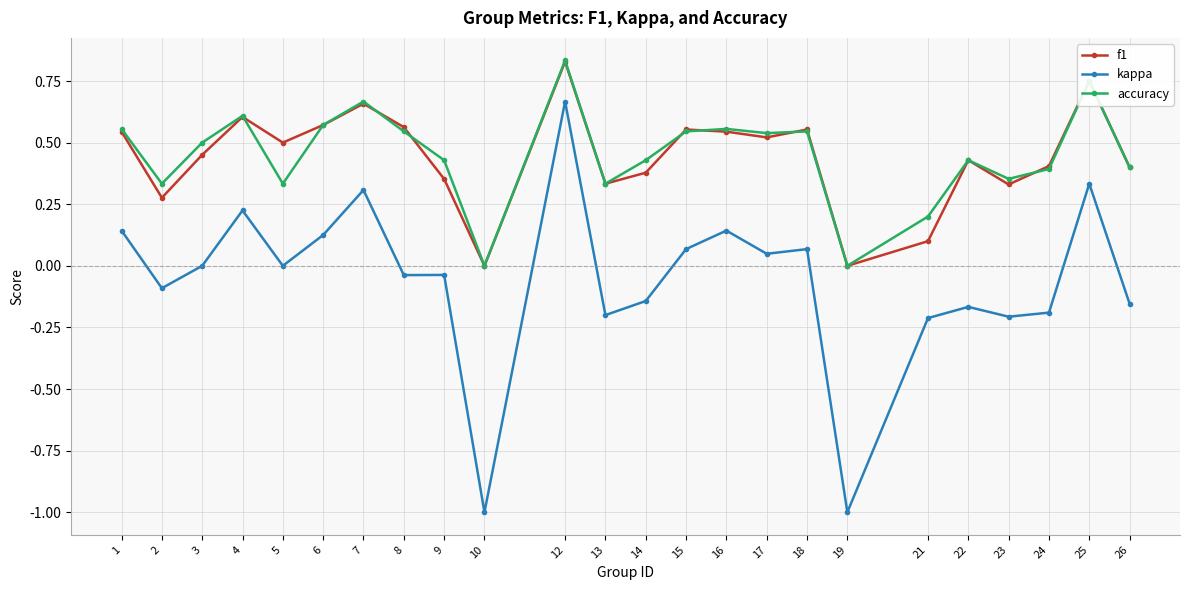

How many categories are shown in the chart?

24